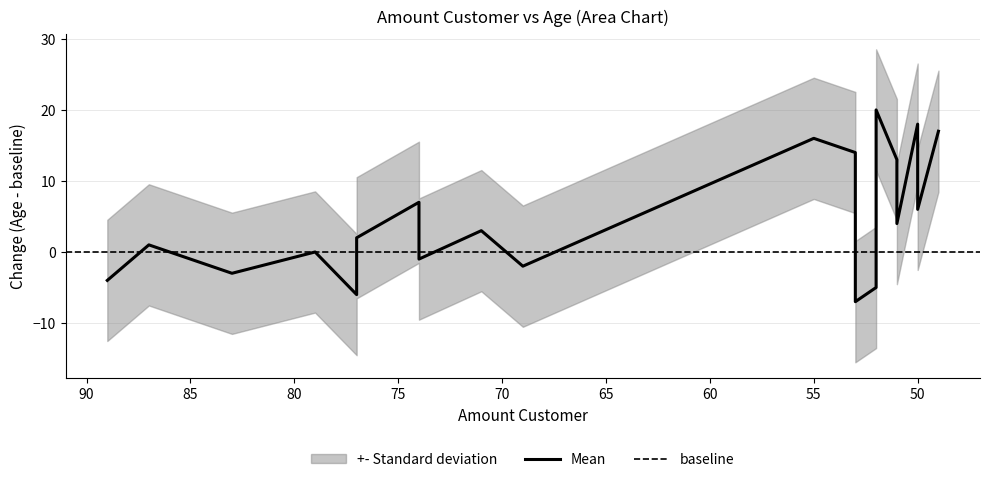

Is it true that the value at 49 is 17?

True